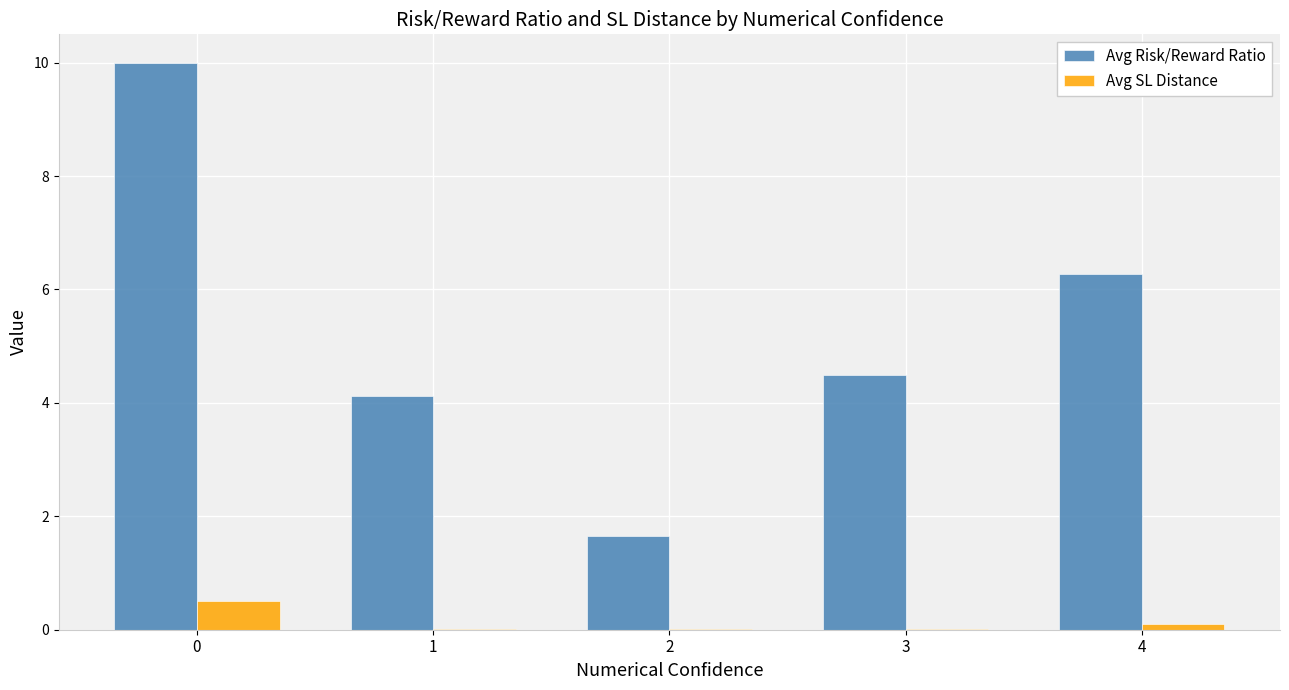

What is the difference between the Avg SL Distance values at 4 and 1?

0.1